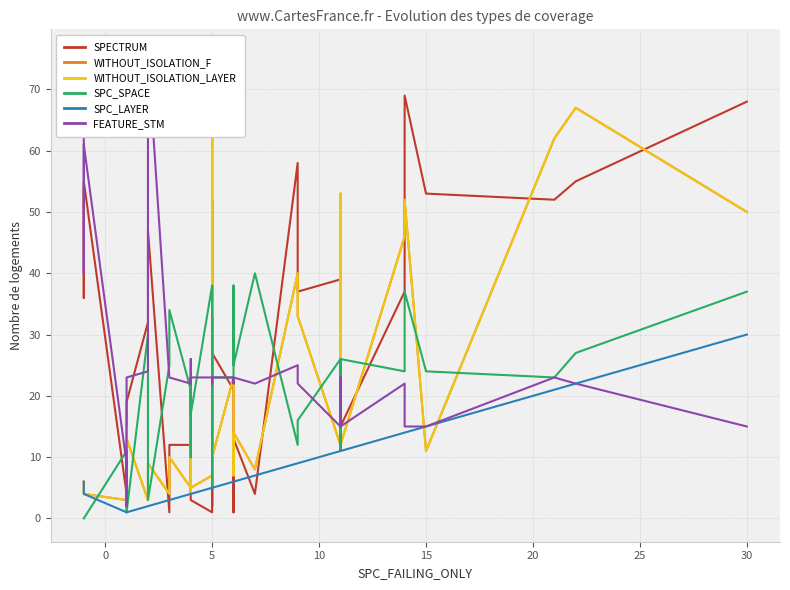

How many interior local valleys does the SPC_SPACE series have?

10